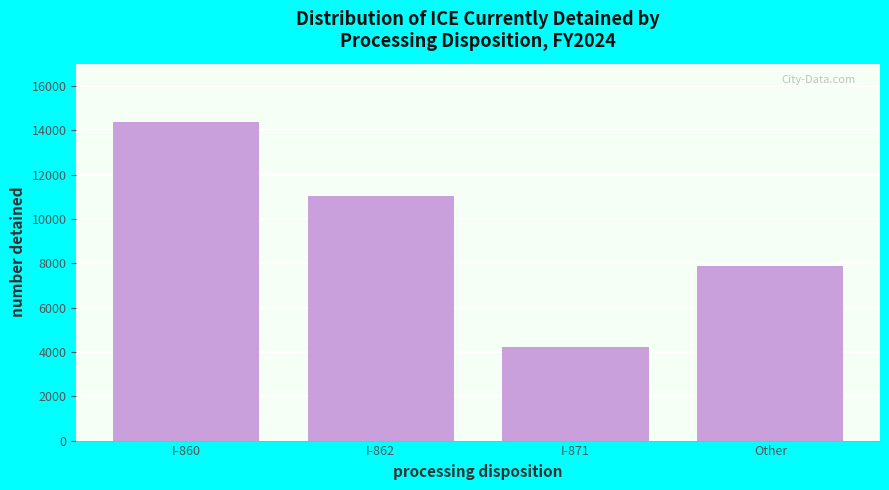

Reading left to right, extract all data points from this chart.

14379	11027	4221	7882